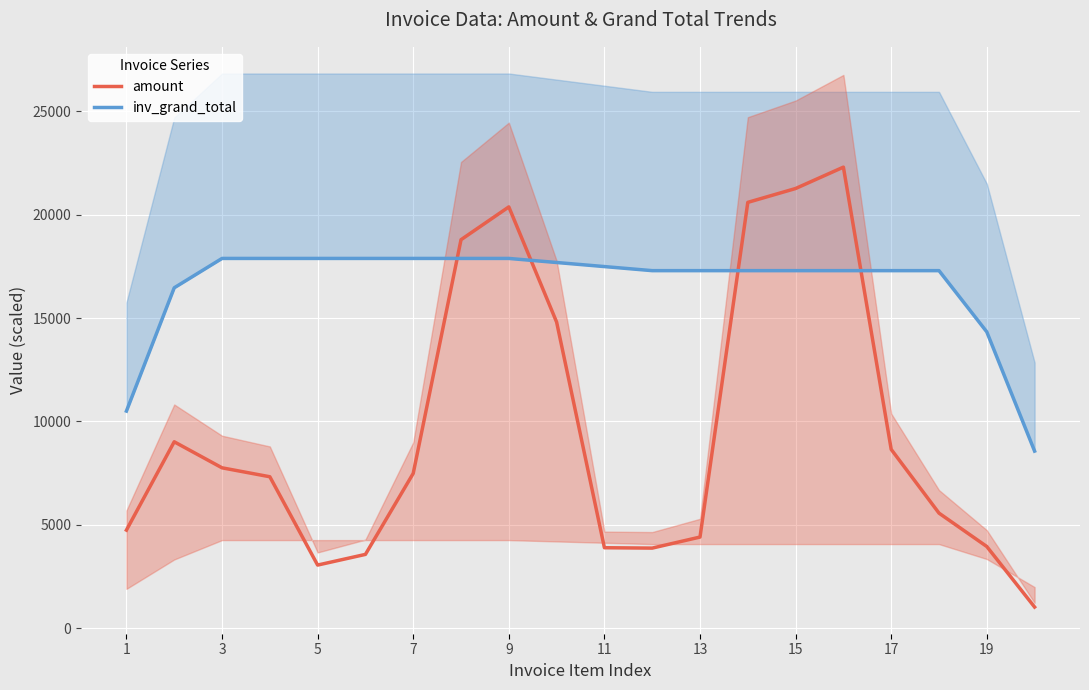

What is the lowest value of the amount series?

1026.3